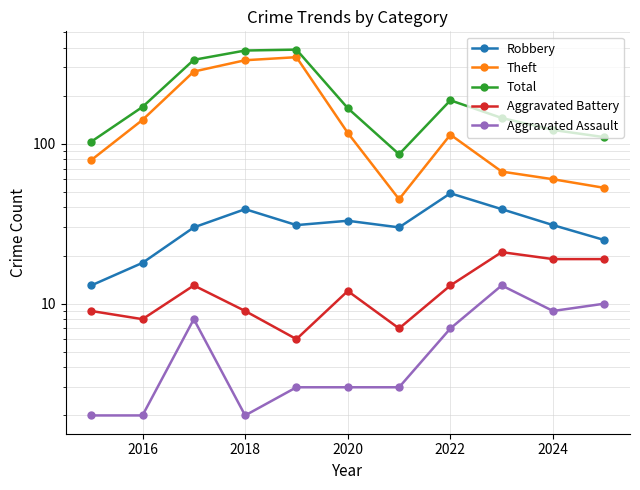

True or false: Total and Aggravated Battery cross at least once.

False